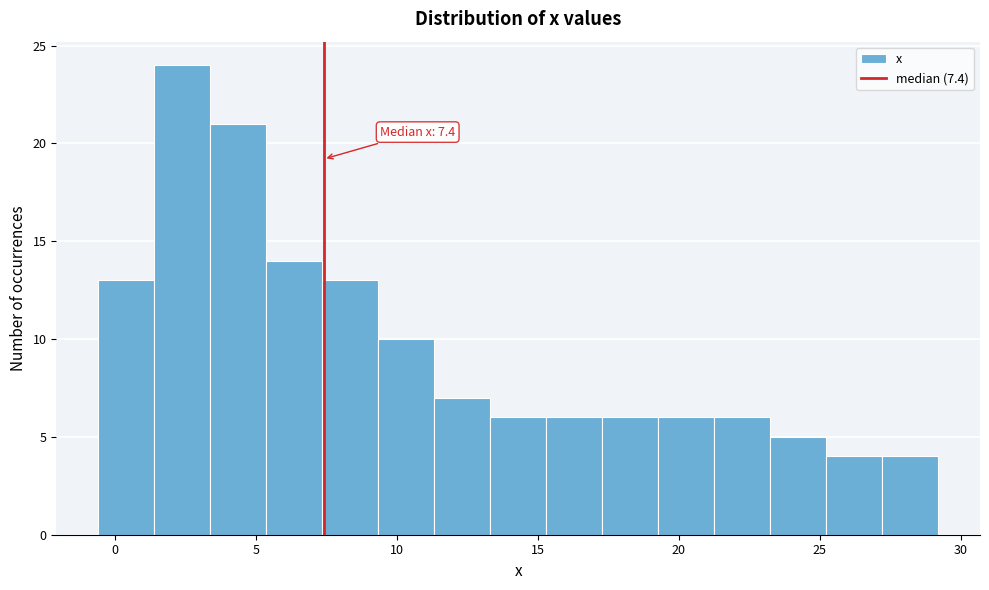

Around what value on the x-axis is the tallest bar? Give the approximate position of its centre, as read against the axis.

2.5